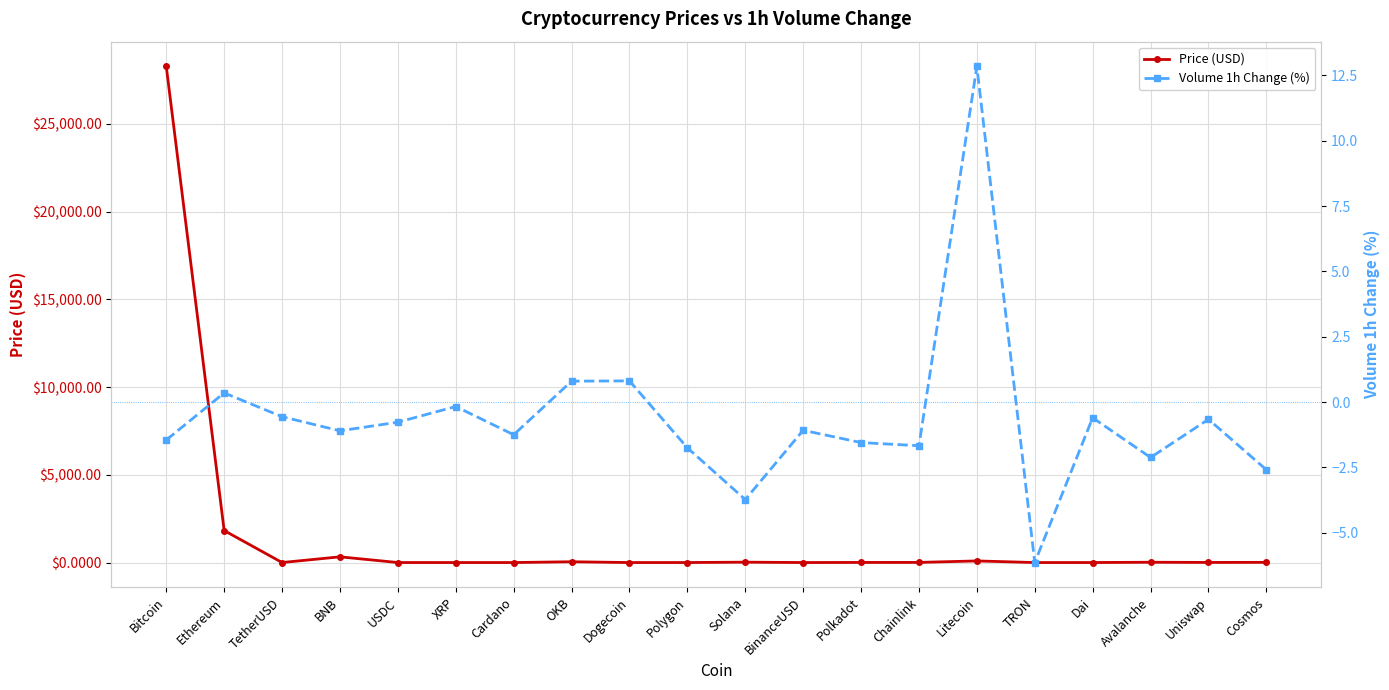

How many negative values does the Volume 1h Change (%) series have?

16